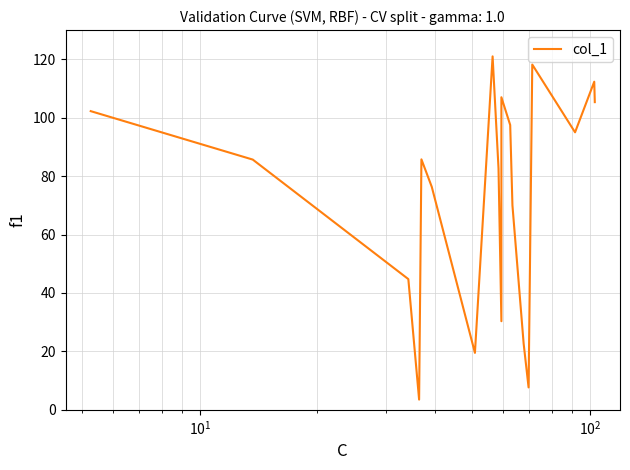

Does the chart display data point markers on the line(s)?

No